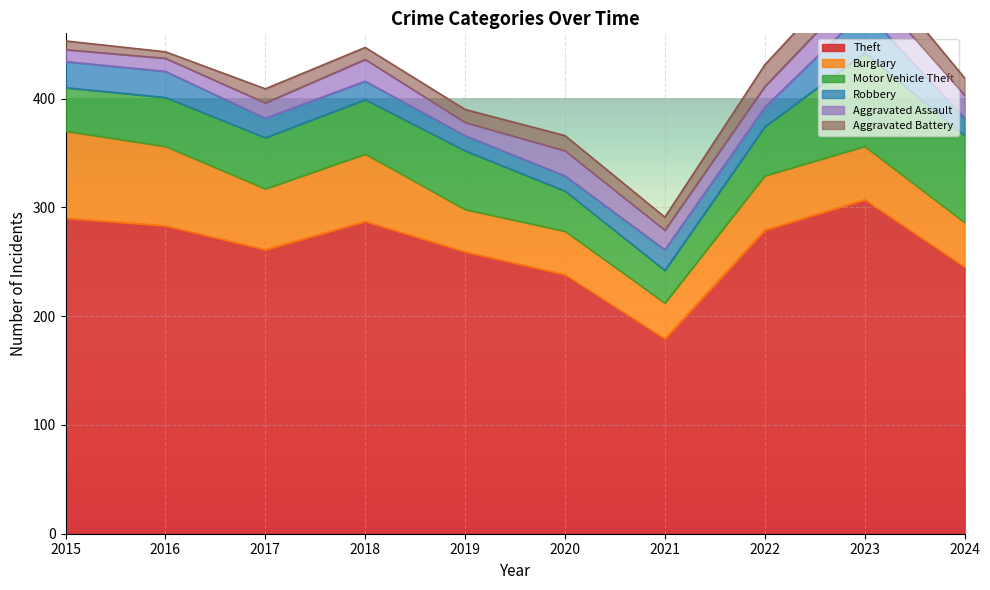

The Theft series shows 82 at 2019. True or false?

False